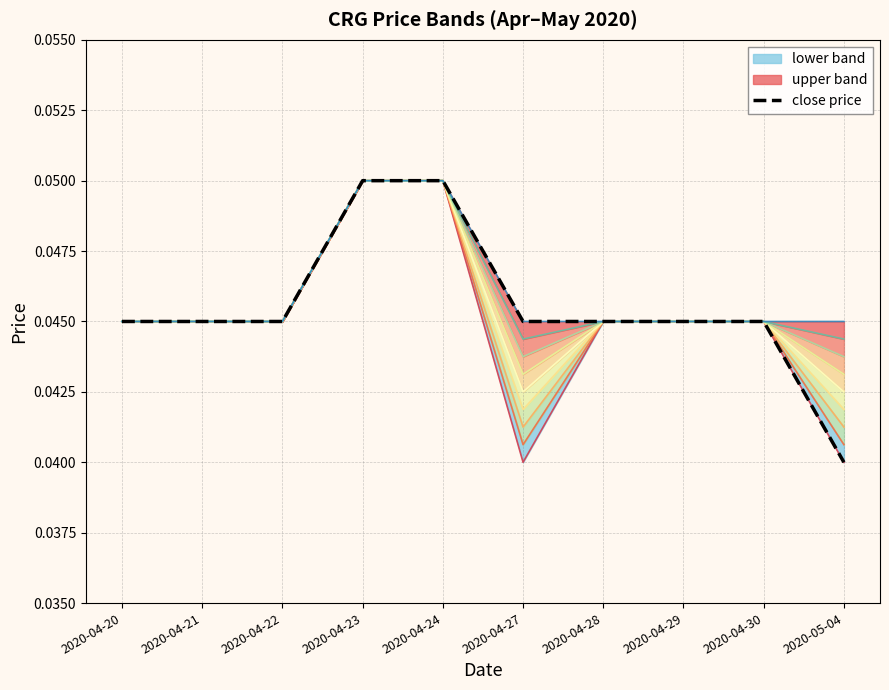

Rank the series by their average value, from highest to lowest.

high, close, low